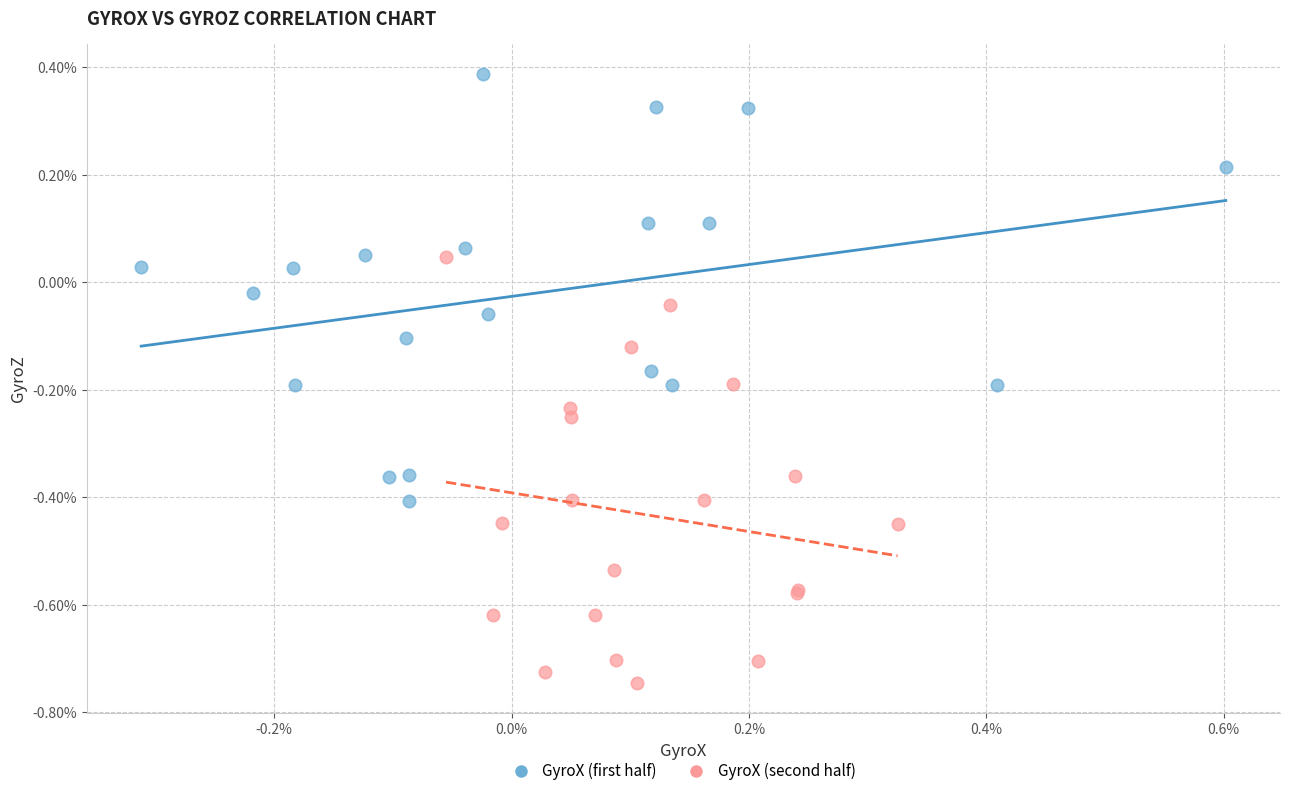

What are all the series names shown in the legend?

GyroX (first half), GyroX (second half)